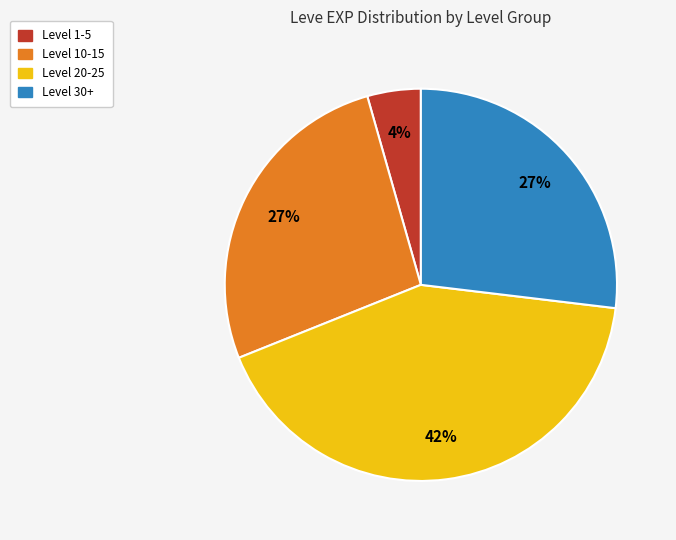

Combined, do Level 10-15 and Level 20-25 account for over 50%?

Yes